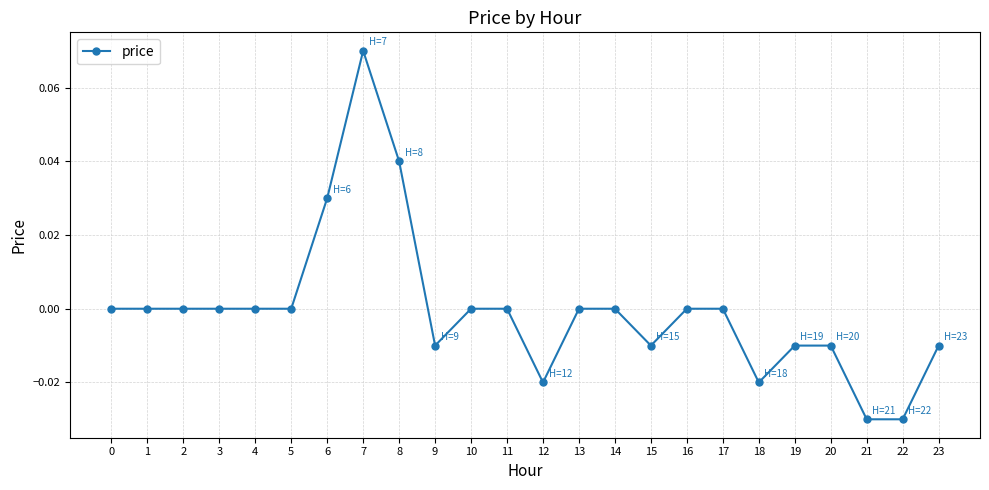

Which has a higher value, 10 or 22?

10